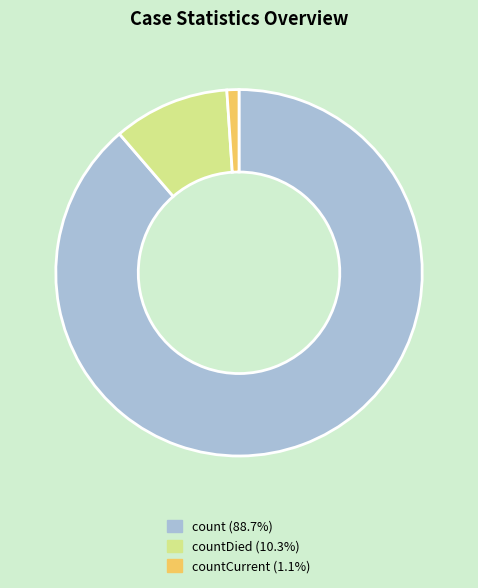

What is the ratio of the value at countDied (10.3%) to the value at countCurrent (1.1%)?

9.6